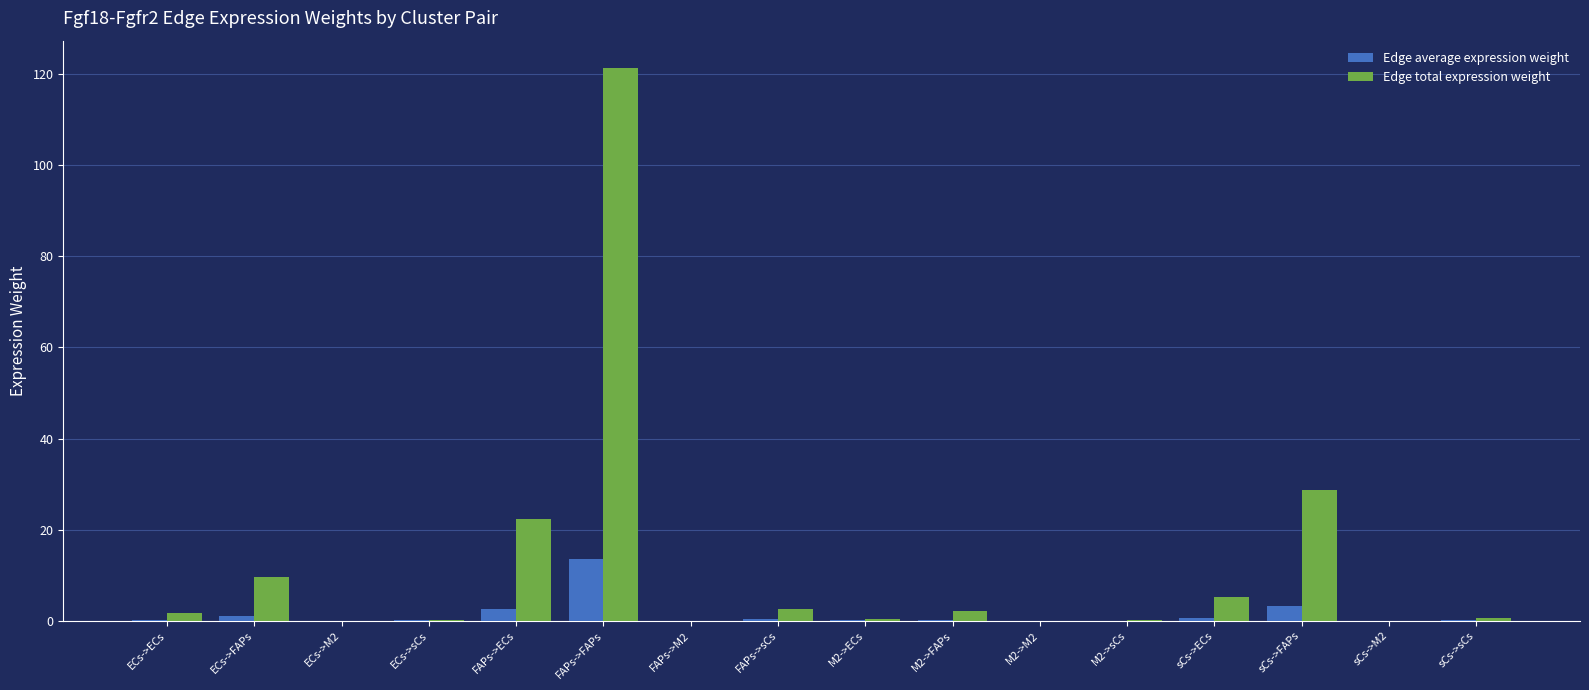

Where is Edge total expression weight nearest to the value 60?

sCs->FAPs